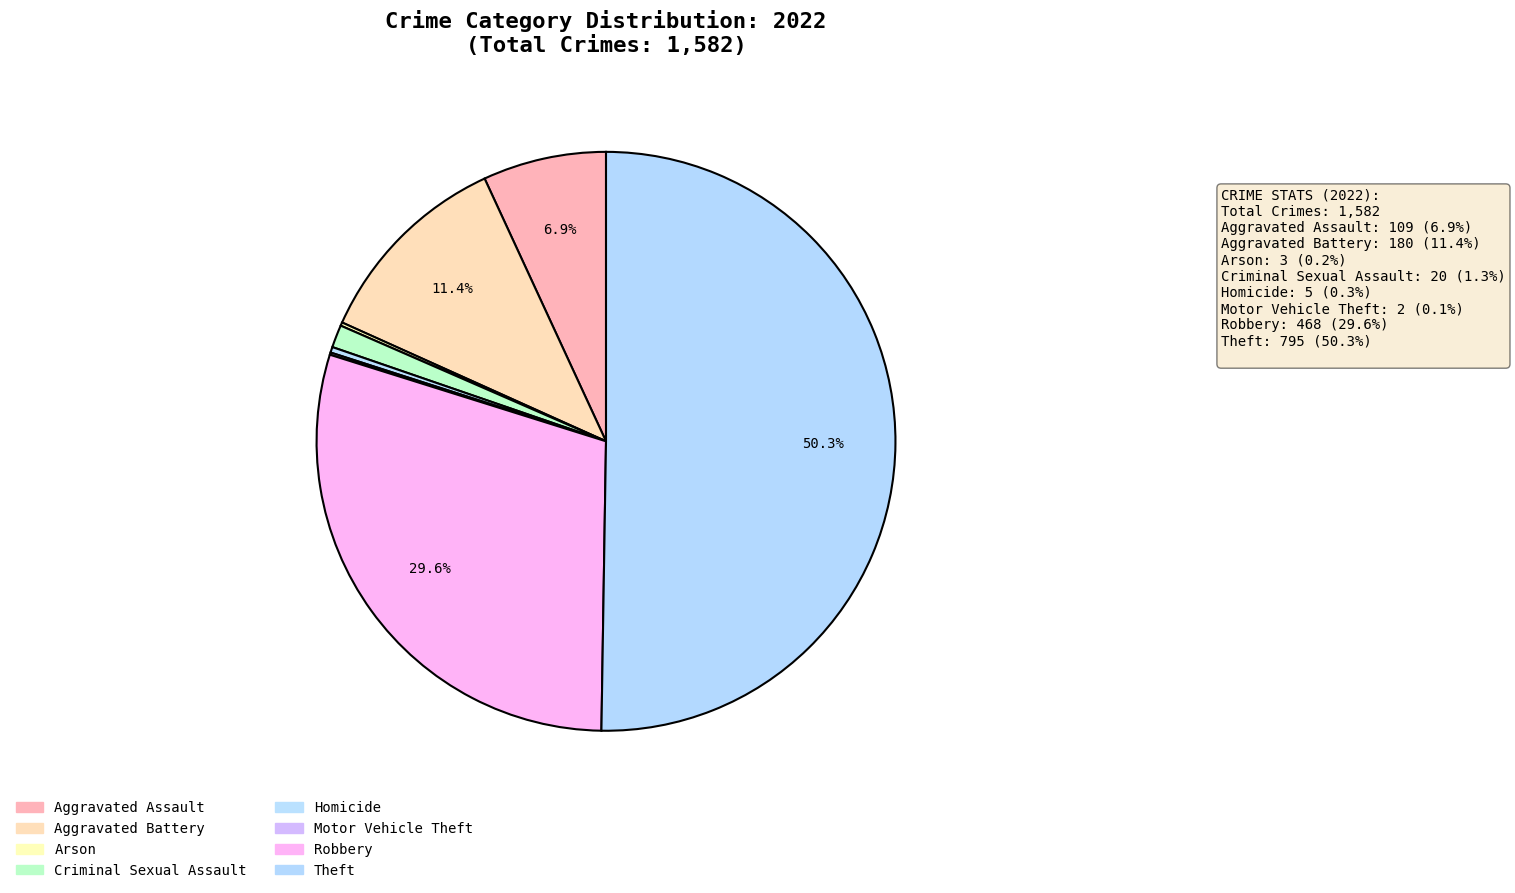

How many slices are in this pie chart?

8